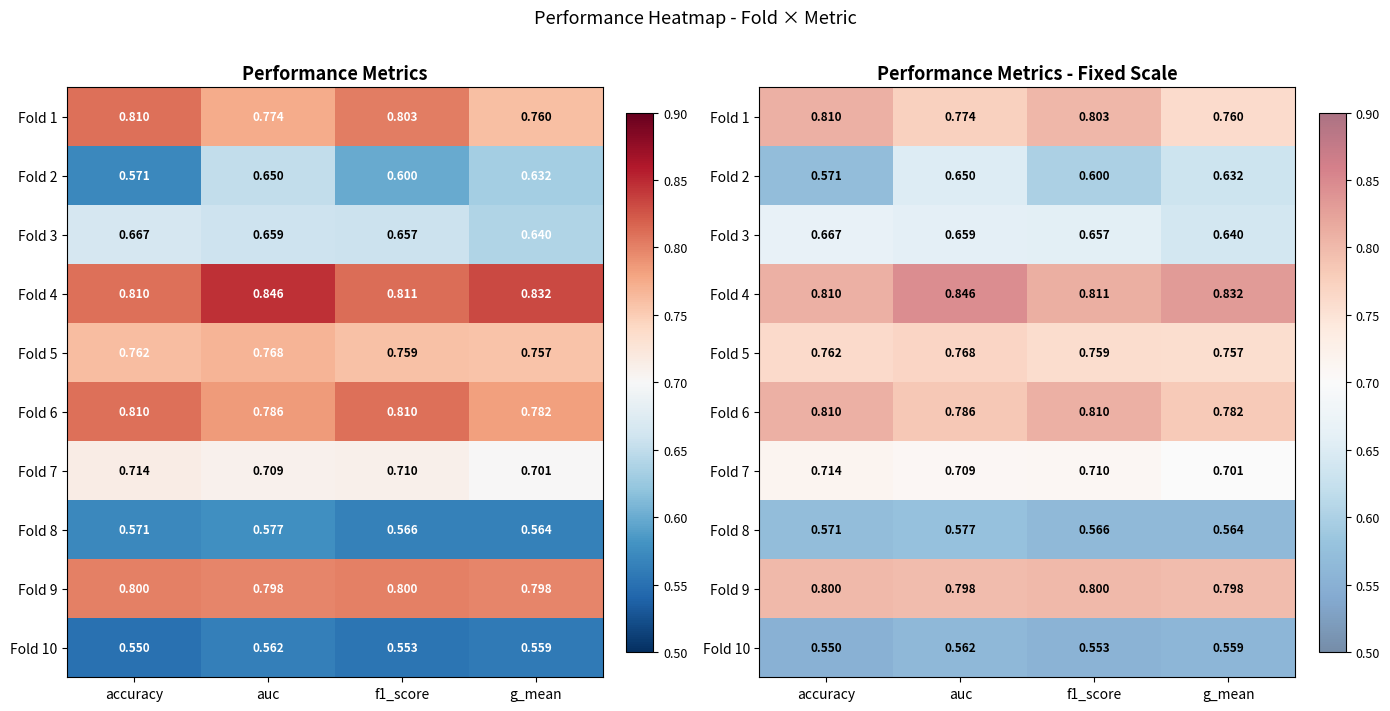

What is the sum of the Fold 6 values at accuracy and auc?

1.6